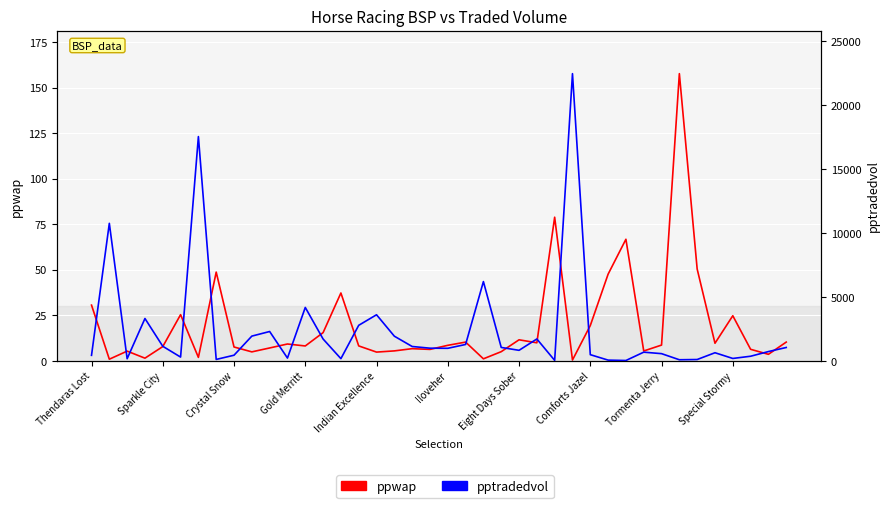

What position from the left is 29?

30